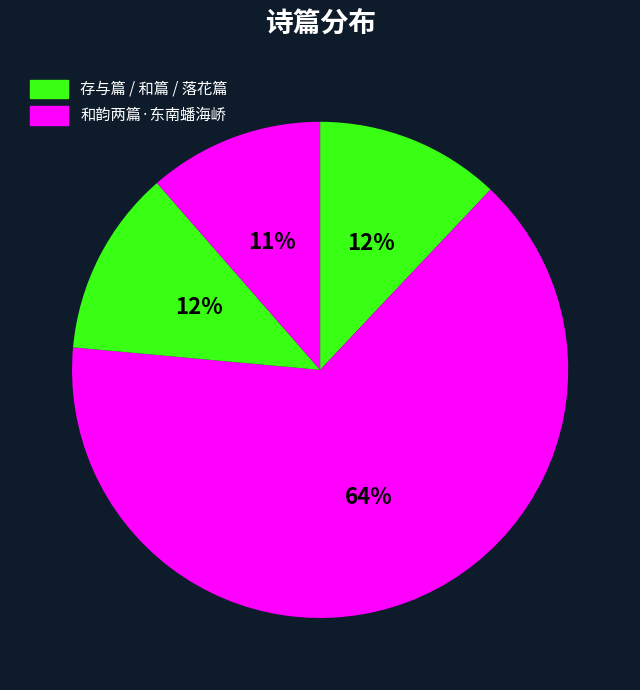

How many slices are in this pie chart?

4